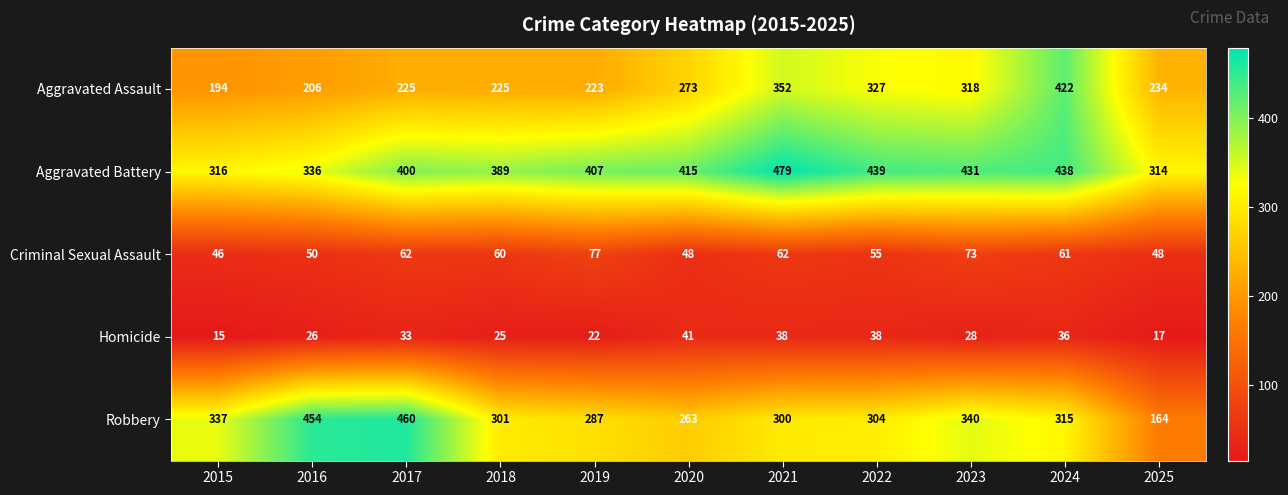

The Aggravated Battery series shows 114 at 2017. True or false?

False